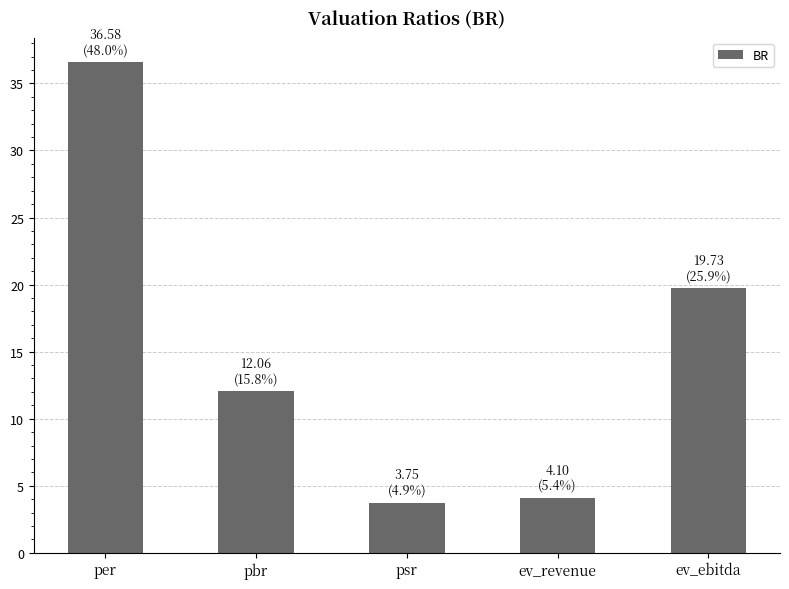

List the labels in order of value, smallest first.

psr, ev_revenue, pbr, ev_ebitda, per